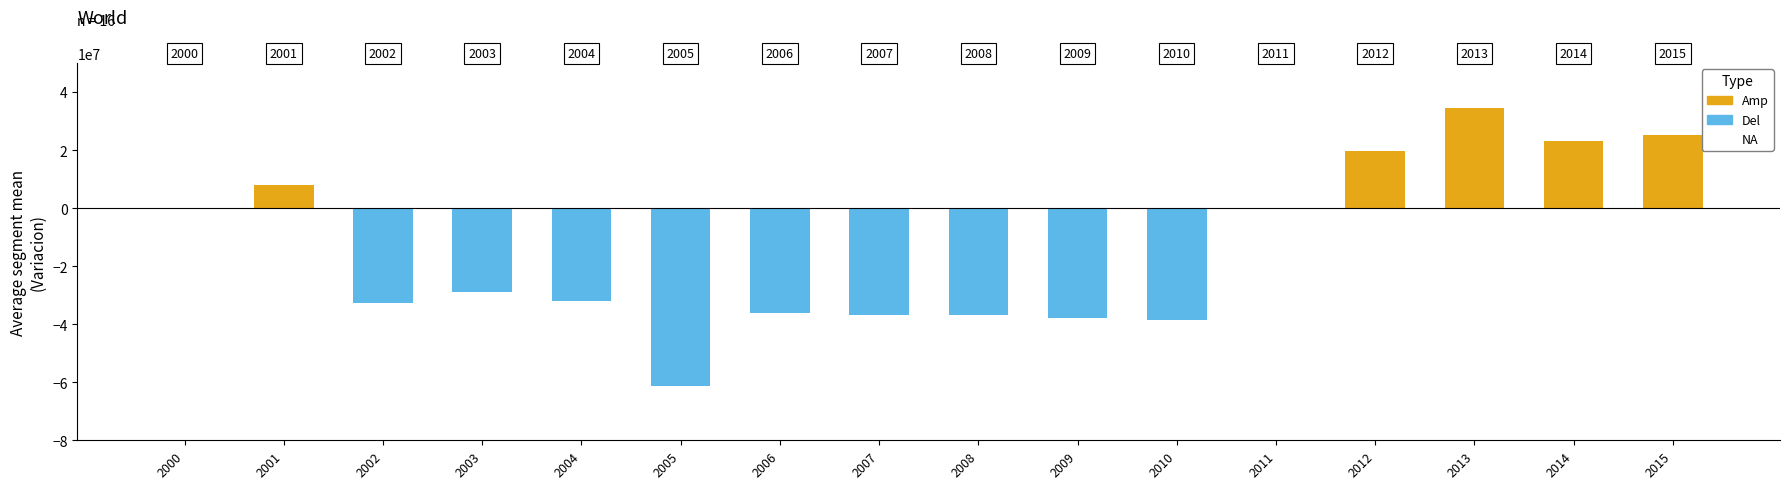

How many groups of bars are there?

16